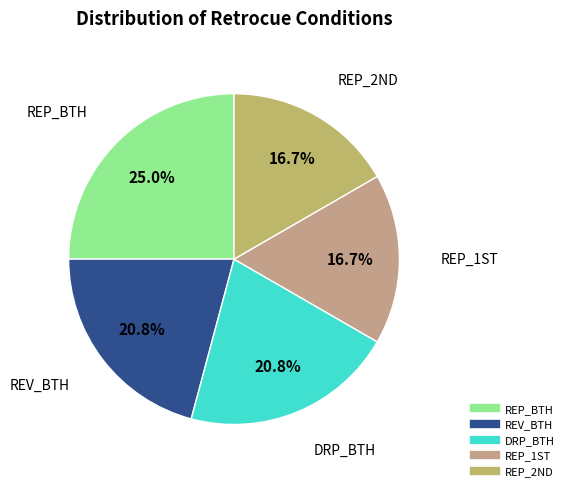

To the nearest percent, what is the average slice percentage?

20%